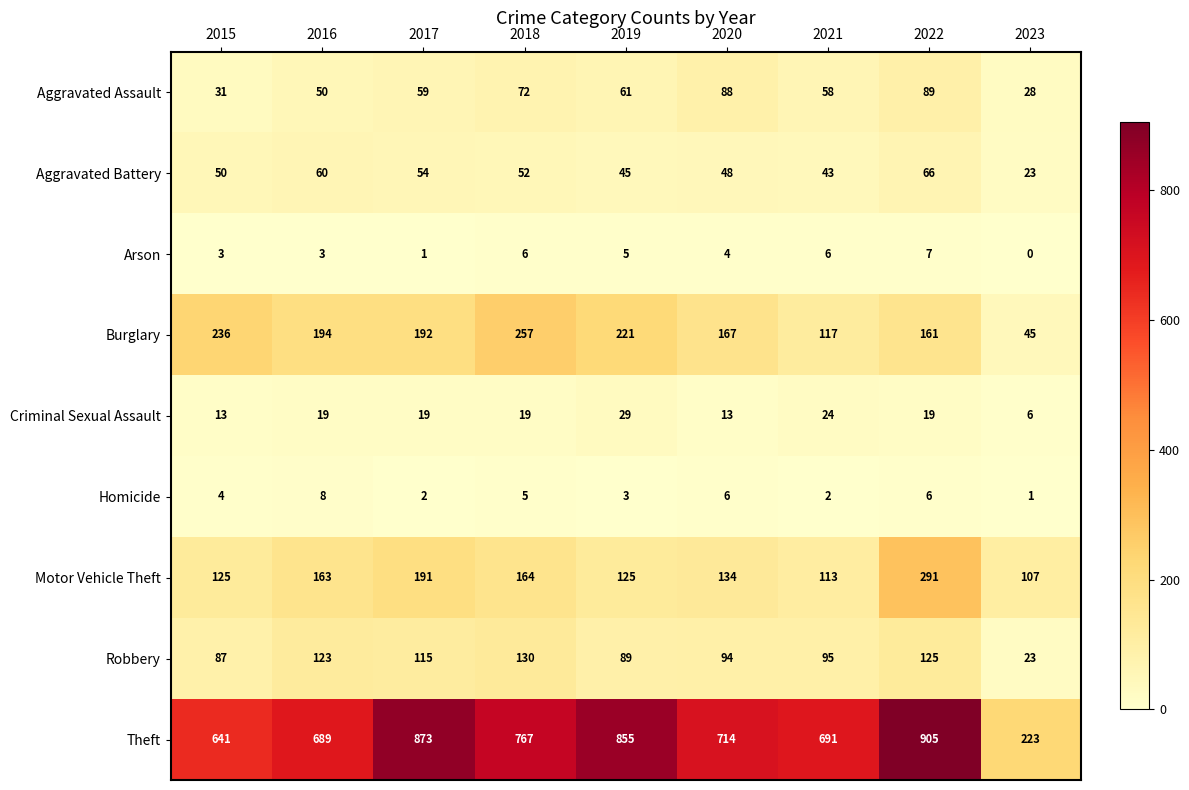

Which series has the widest spread of values?

Theft